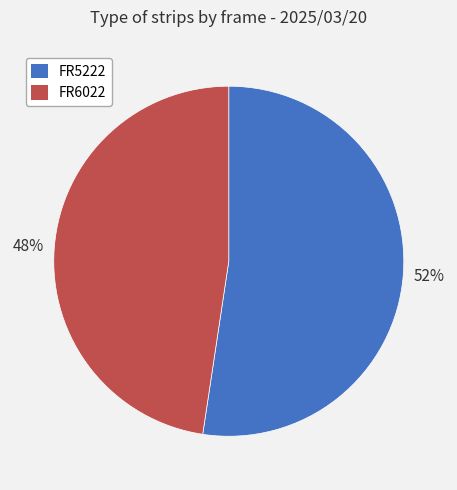

To the nearest percent, what percentage of the pie is FR5222?

52%